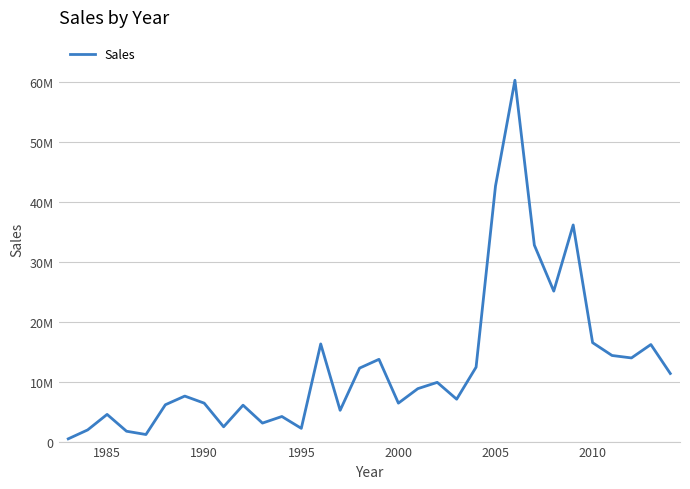

True or false: there are more than 2 points higher than both neighbors.

True